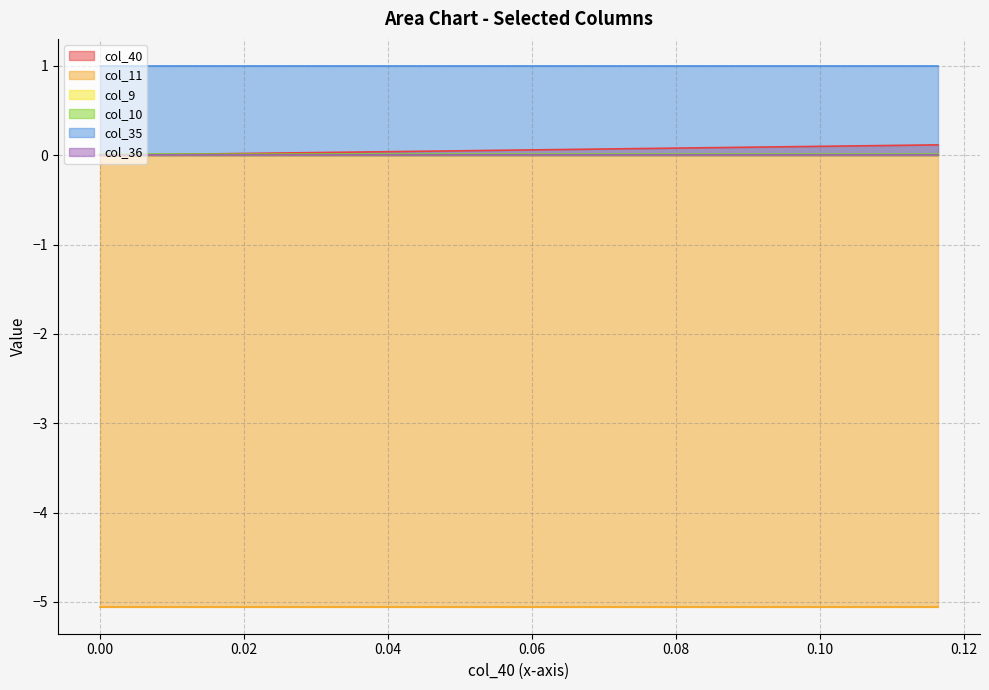

The col_11 series shows -5.1 at 17. True or false?

True